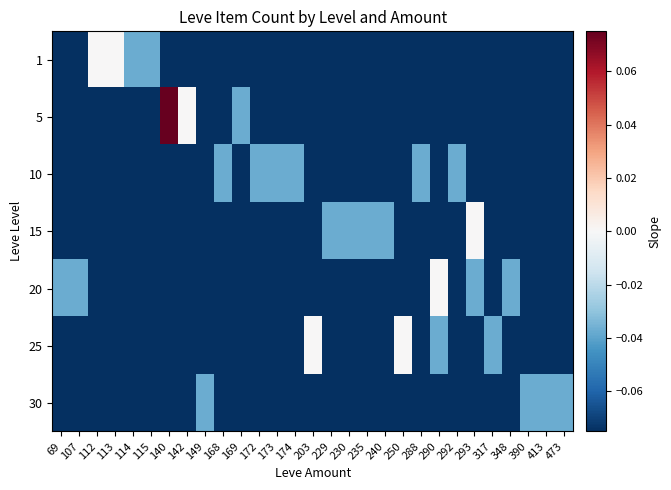

Rank the series at 230 from lowest to highest value.

1, 5, 10, 20, 25, 30, 15